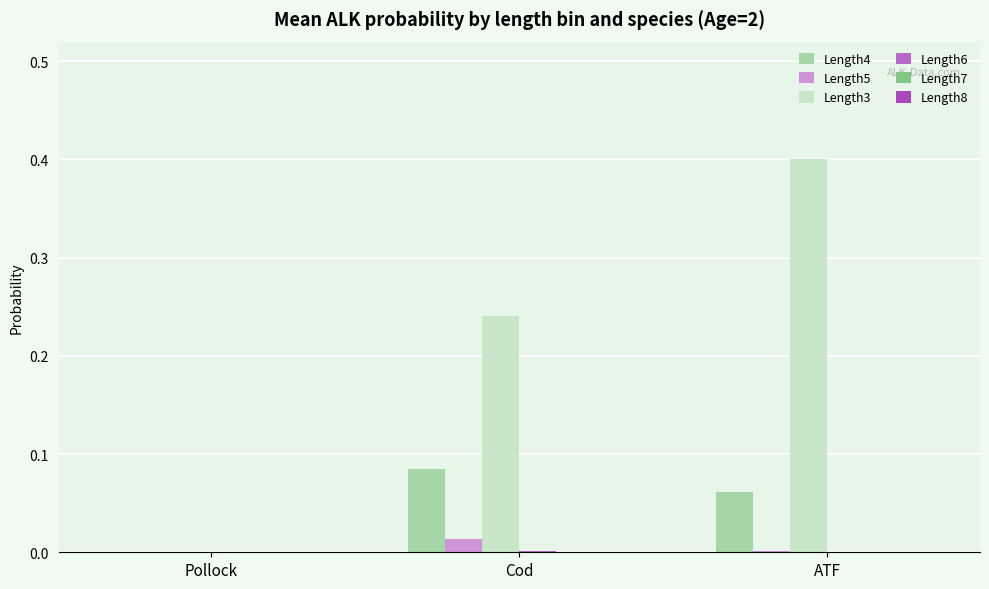

At which category is the sum across all series the highest?

ATF